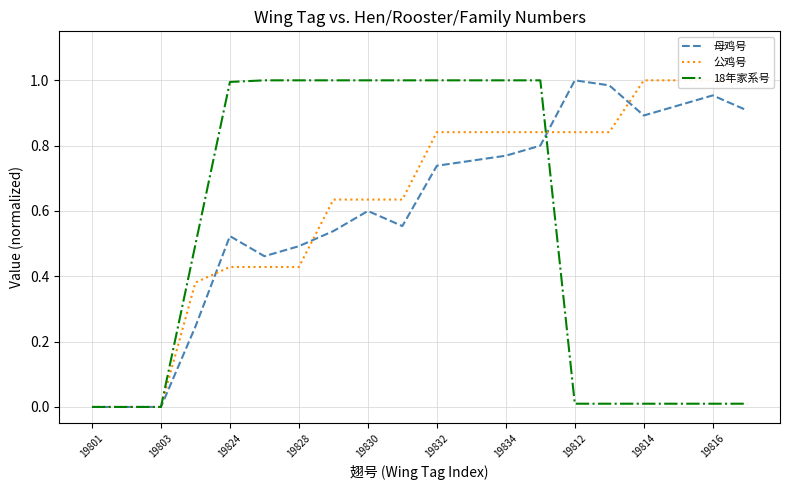

What position from the right is 19812?

6